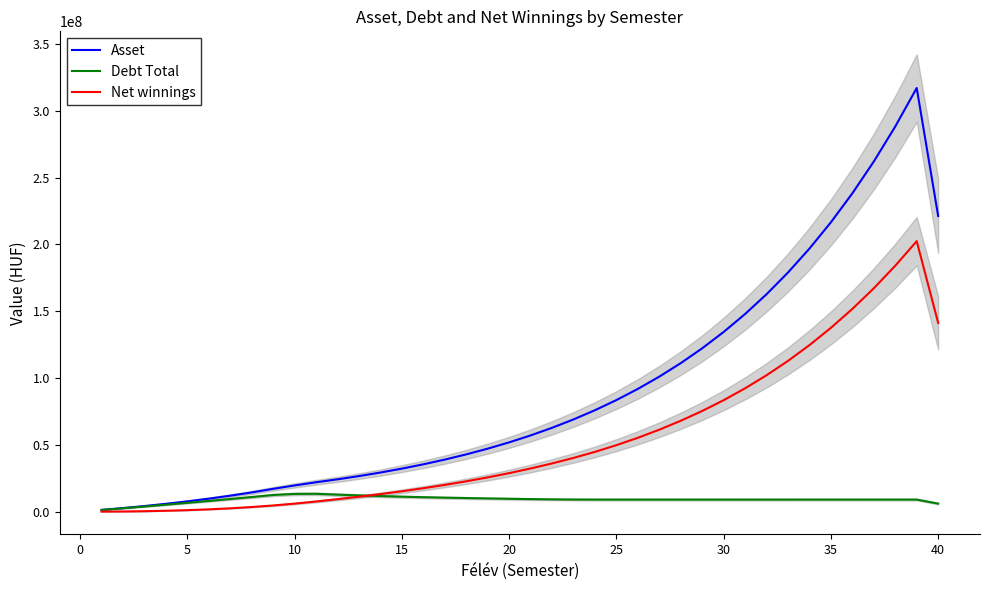

The value of Asset at 30 is 134429911.7. True or false?

True